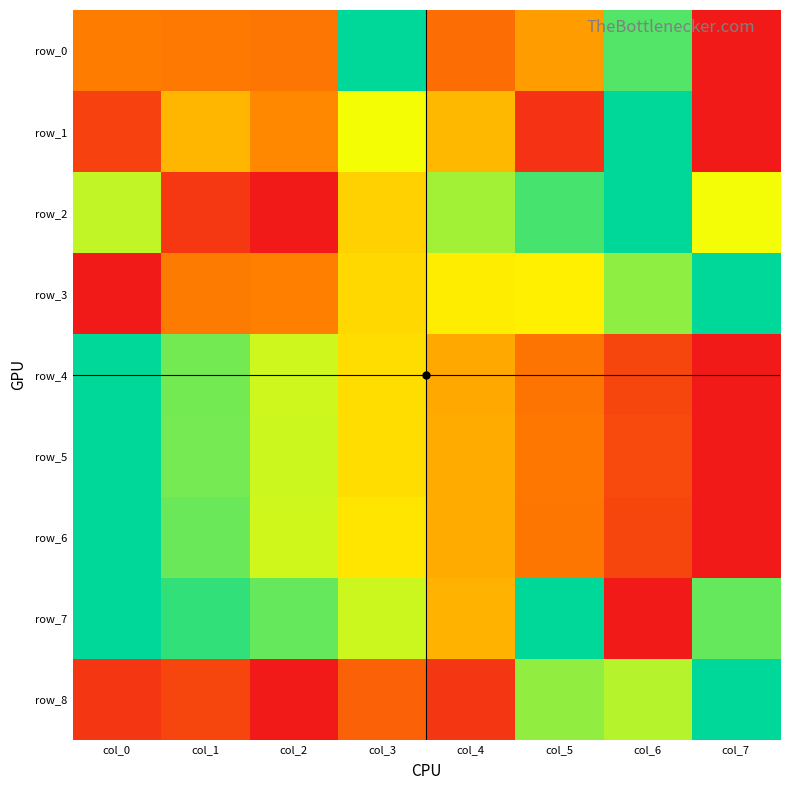

How many values in row_4 are above zero?

7